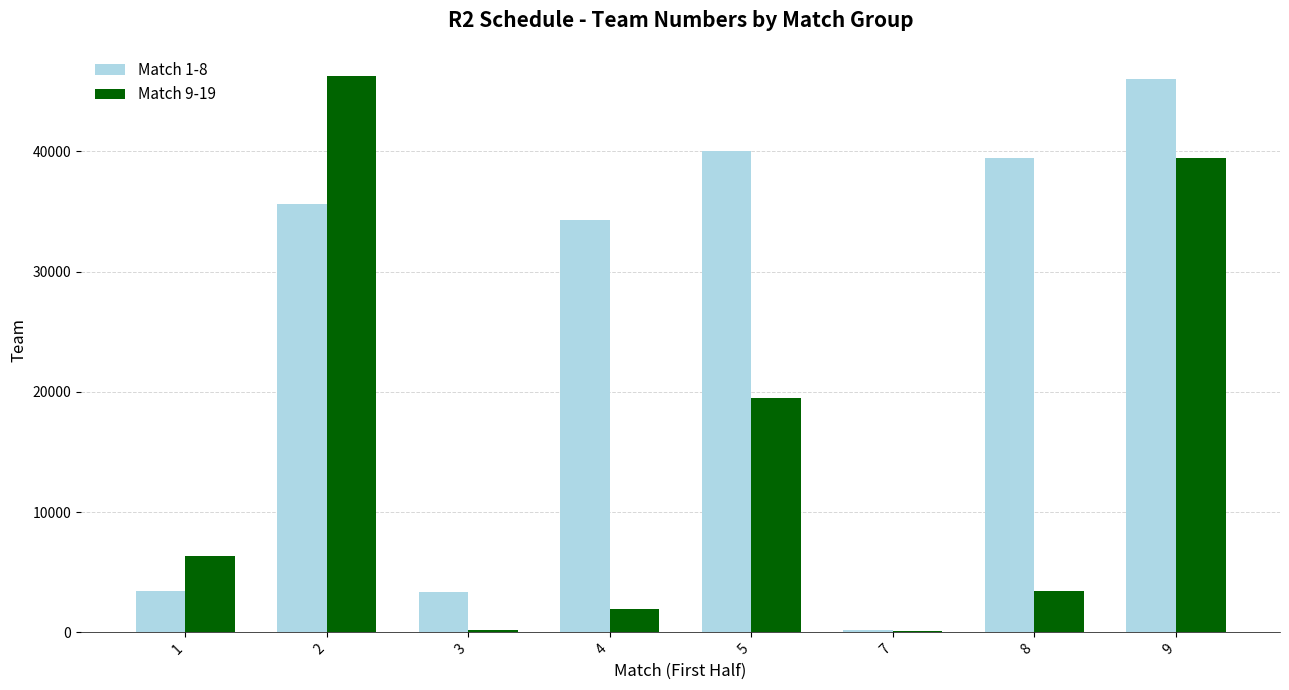

At which label does Match 1-8 reach its minimum?

7